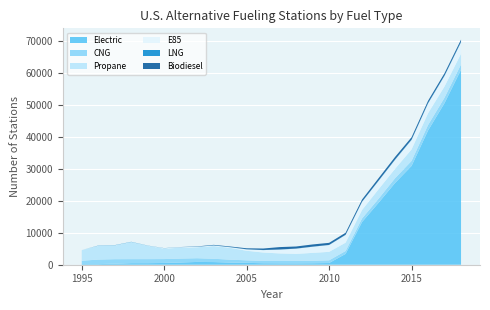

Reading left to right, list all the values displayed in this chart.

Electric: 1995=188	1996=194	1997=310	1998=486	1999=490	2000=558	2001=693	2002=873	2003=830	2004=671	2005=588	2006=465	2007=442	2008=430	2009=465	2010=541	2011=3394	2012=13392	2013=19410	2014=25602	2015=30945	2016=42029	2017=50627	2018=61067
CNG: 1995=1065	1996=1419	1997=1426	1998=1268	1999=1267	2000=1217	2001=1232	2002=1166	2003=1035	2004=917	2005=787	2006=732	2007=721	2008=778	2009=772	2010=841	2011=910	2012=1107	2013=1263	2014=1495	2015=1563	2016=1722	2017=1693	2018=1659
Propane: 1995=3299	1996=4252	1997=4255	1998=5318	1999=4153	2000=3268	2001=3403	2002=3431	2003=3966	2004=3689	2005=2995	2006=2619	2007=2371	2008=2175	2009=2468	2010=2647	2011=2597	2012=2654	2013=2956	2014=2931	2015=3594	2016=3665	2017=3514	2018=3341
E85: 1995=37	1996=68	1997=71	1998=40	1999=49	2000=113	2001=154	2002=149	2003=188	2004=200	2005=436	2006=762	2007=1208	2008=1644	2009=1928	2010=2142	2011=2442	2012=2553	2013=2639	2014=2840	2015=2990	2016=3091	2017=3322	2018=3617
LNG: 1995=0	1996=72	1997=71	1998=66	1999=46	2000=44	2001=44	2002=36	2003=62	2004=58	2005=40	2006=37	2007=35	2008=38	2009=36	2010=39	2011=45	2012=59	2013=81	2014=103	2015=111	2016=140	2017=131	2018=137
Biodiesel: 1995=0	1996=0	1997=0	1998=0	1999=0	2000=2	2001=16	2002=79	2003=142	2004=176	2005=304	2006=459	2007=742	2008=645	2009=679	2010=644	2011=627	2012=675	2013=757	2014=783	2015=721	2016=697	2017=702	2018=681